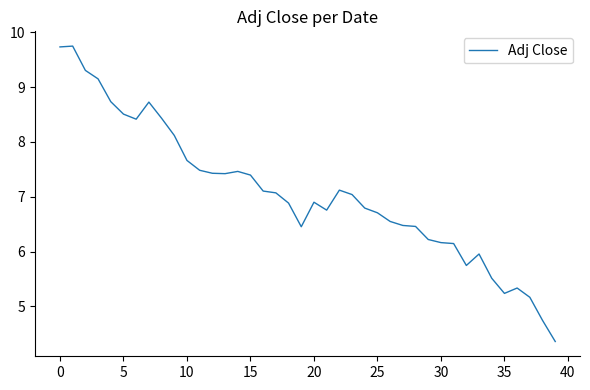

What is the difference between the maximum and minimum values?

5.4